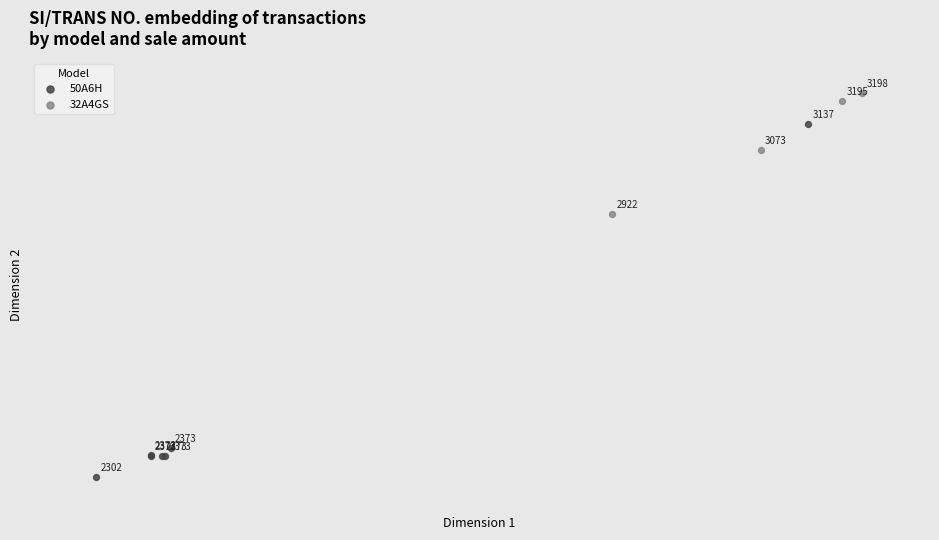

Which series contains the highest Y value?

32A4GS